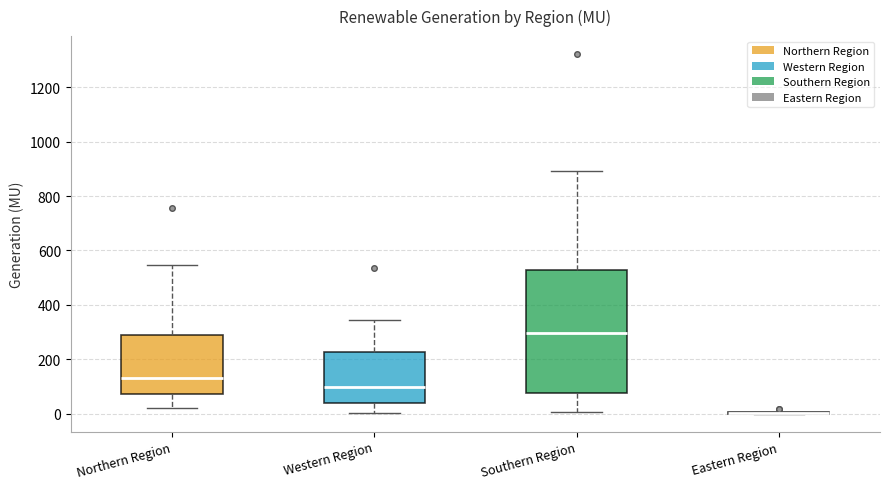

Reading left to right, read every box against the y-axis: the position of its median line, the range the box covers, and the ends of its whiskers. The values are not printed on the chart, so give them approximately, as read against the axis.

Northern Region: median 140, box 80 to 280, whiskers 20 to 540
Western Region: median 100, box 40 to 220, whiskers 0 to 340
Southern Region: median 300, box 80 to 520, whiskers 0 to 900
Eastern Region: box collapsed to a line at 0, whiskers 0 to 0